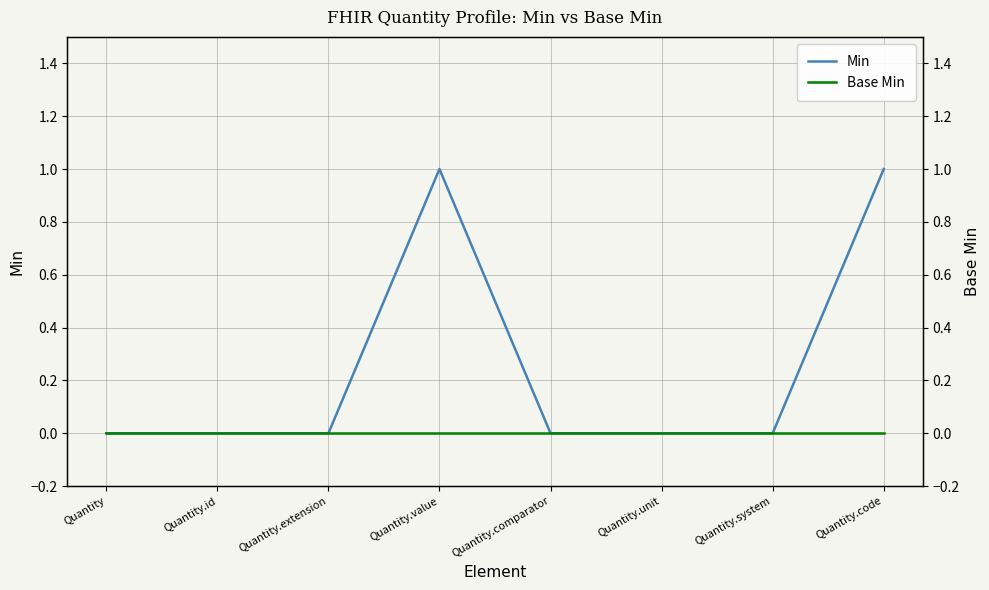

What position from the right is Quantity.code?

1